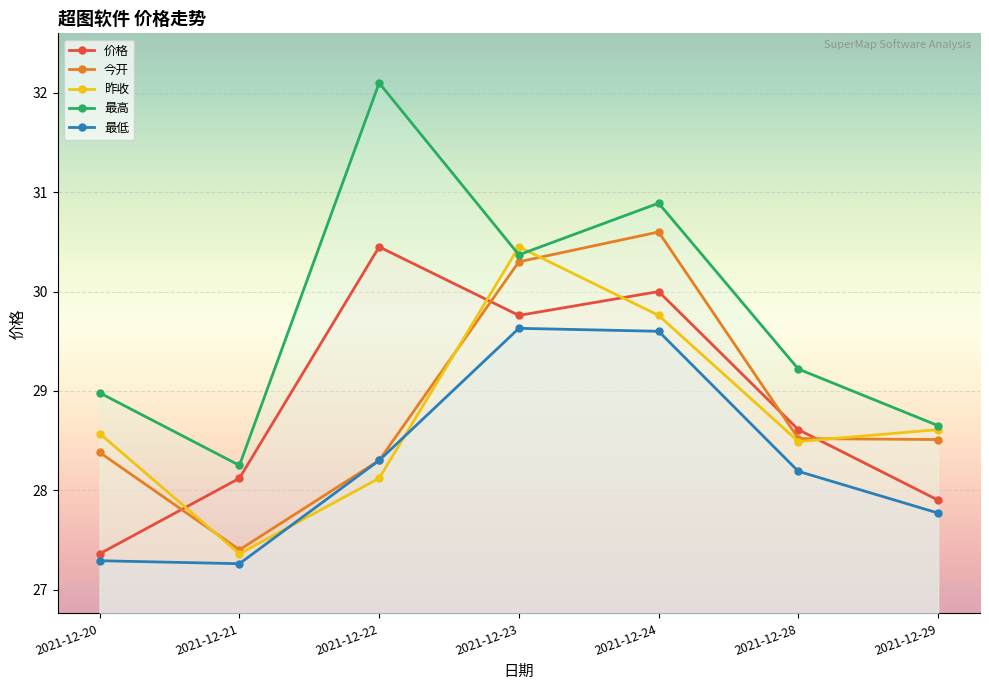

Between 2021-12-24 and 2021-12-28, which series saw the biggest shift?

今开